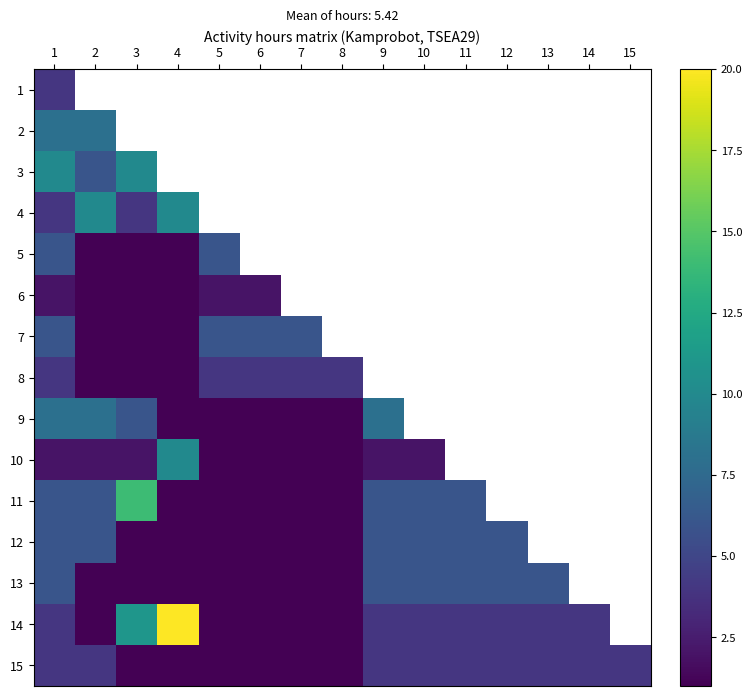

Rank the series by their maximum value, from highest to lowest.

14, 11, 3, 4, 10, 2, 9, 5, 7, 12, 13, 1, 8, 15, 6